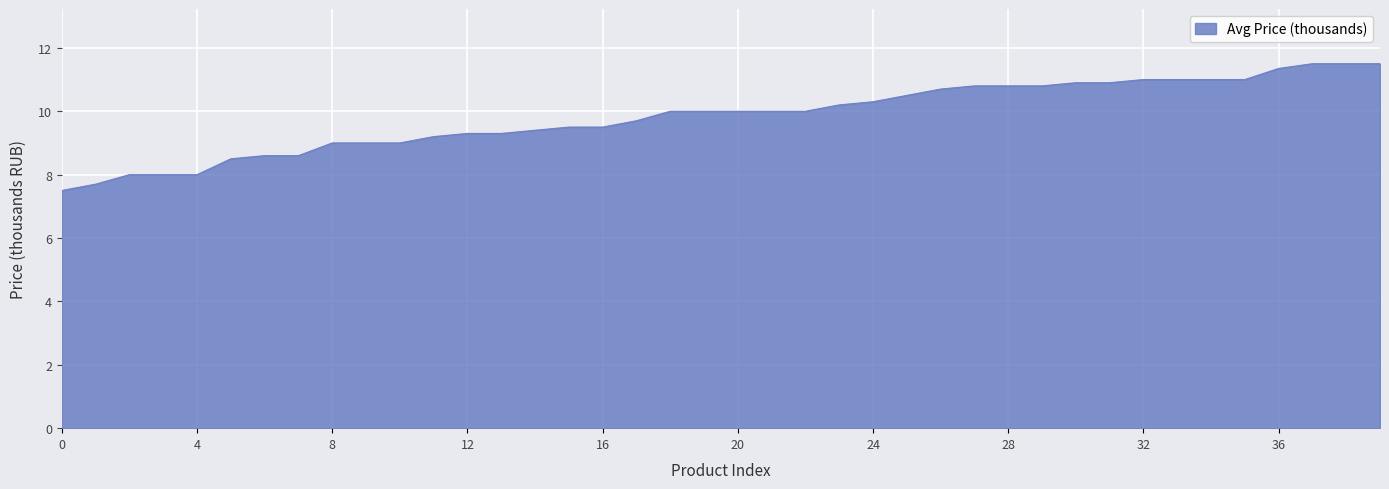

What is the greatest value displayed?

11.5